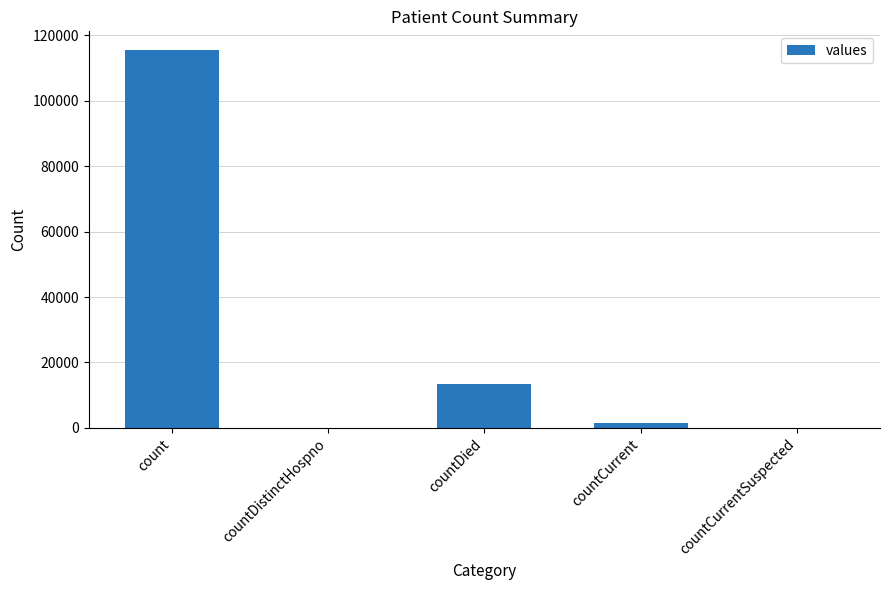

What is the maximum value shown in the chart?

115379